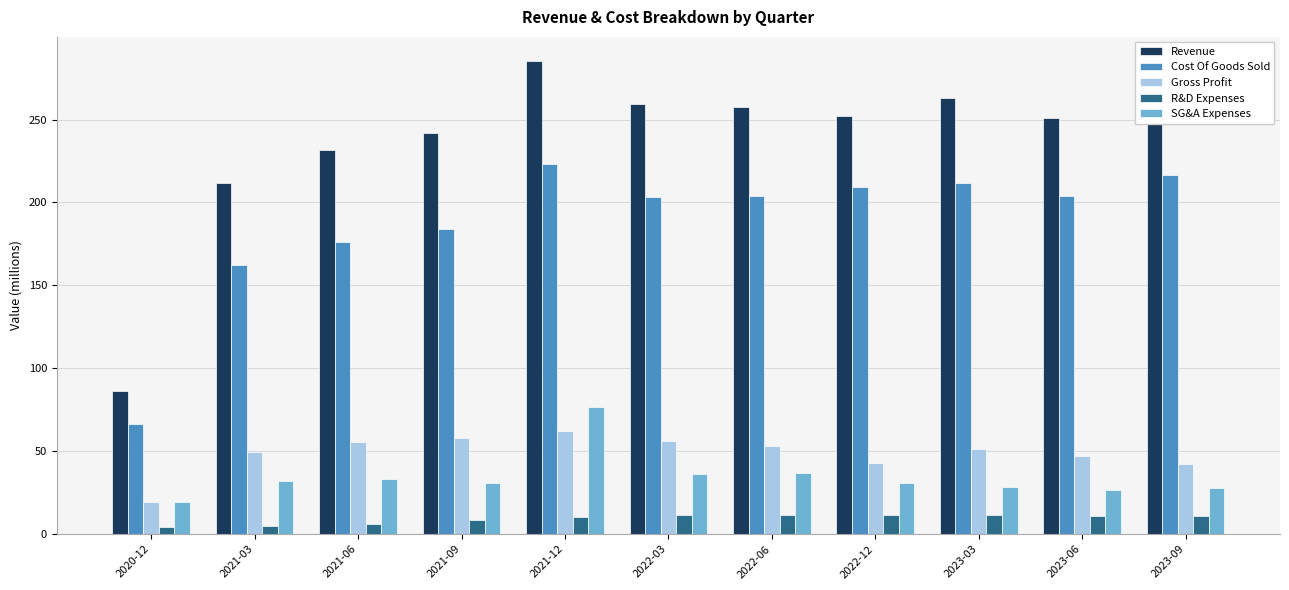

What are all the series names shown in the legend?

Revenue, Cost Of Goods Sold, Gross Profit, R&D Expenses, SG&A Expenses